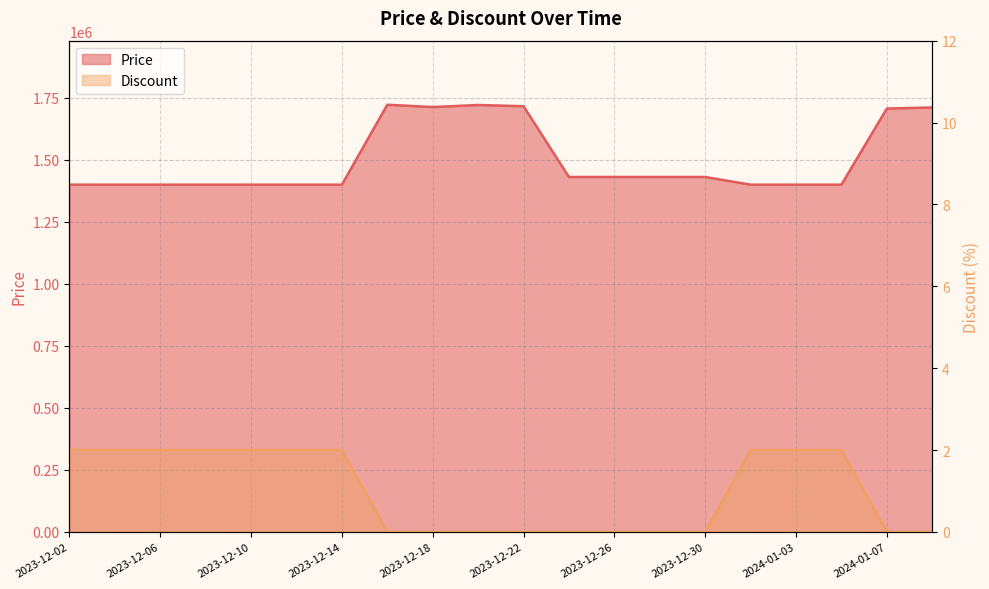

What is the approximate value of Discount at 2024-01-05?

2